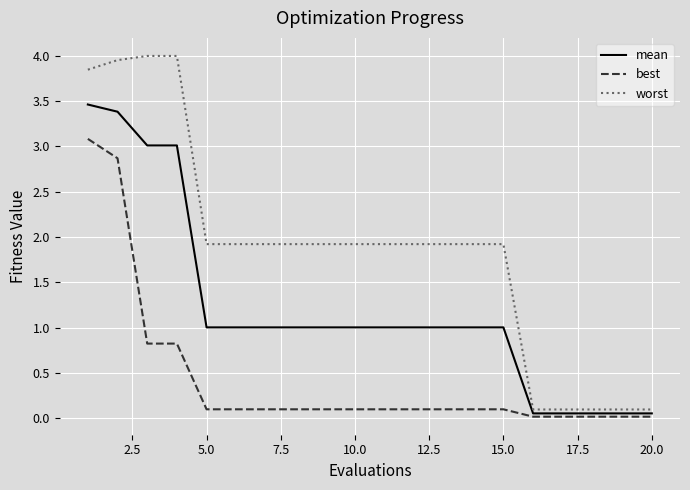

List the series in order of their peak value, lowest first.

best, mean, worst